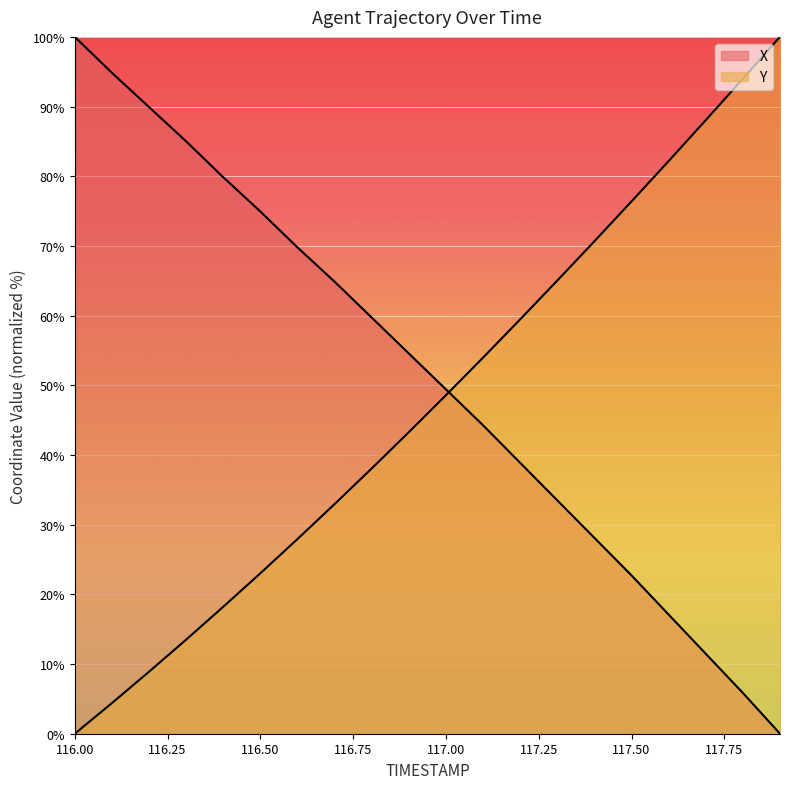

Which has a higher value, 116.4 or 117.6?

116.4